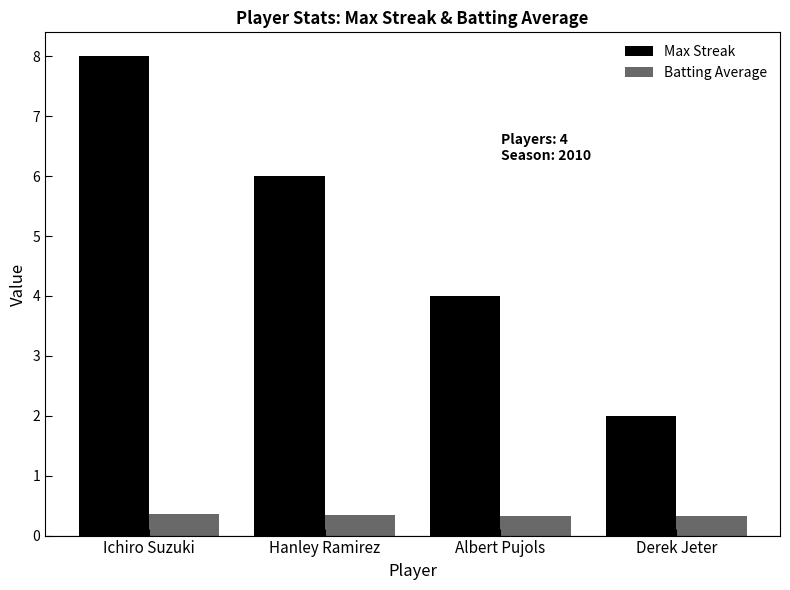

How many groups of bars are there?

4